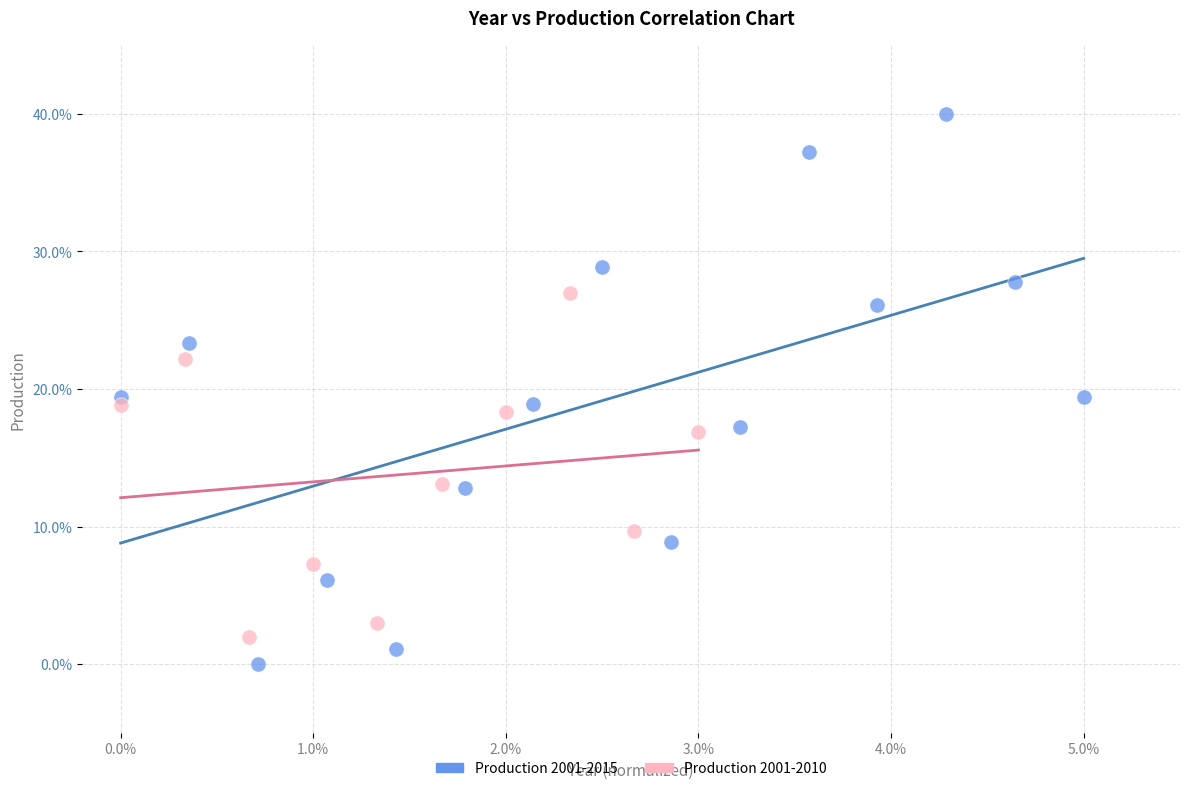

Which series contains the lowest Y value?

Production 2001-2015